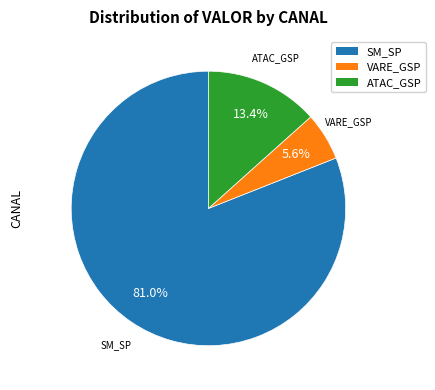

Count the number of slices in the pie.

3